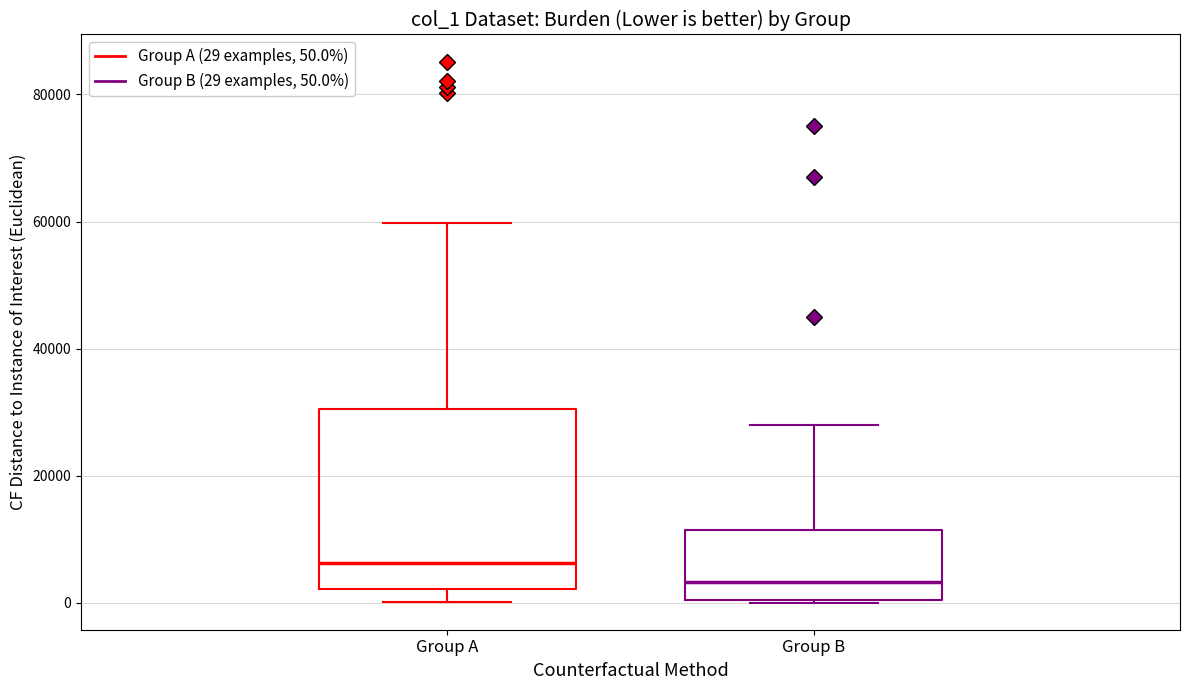

Where is the upper edge of the box for Group B on the y-axis? The values are not printed on the chart, so give them approximately, as read against the axis.

12000